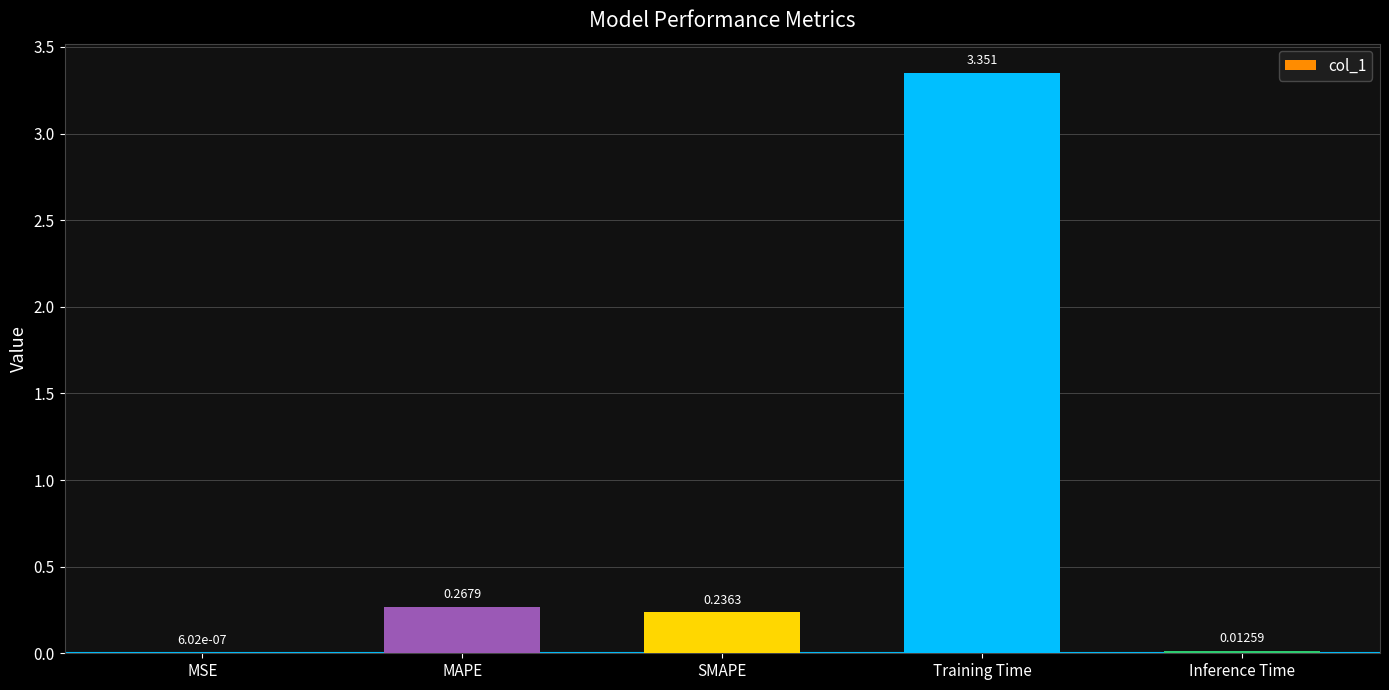

What is the change in value from MAPE to Inference Time?

-0.3